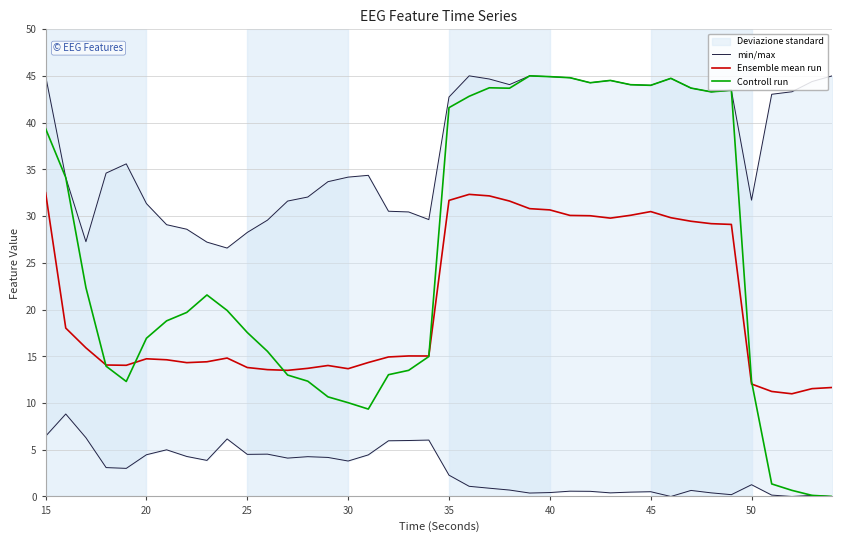

How many interior local peaks does the Ensemble mean run series have?

6